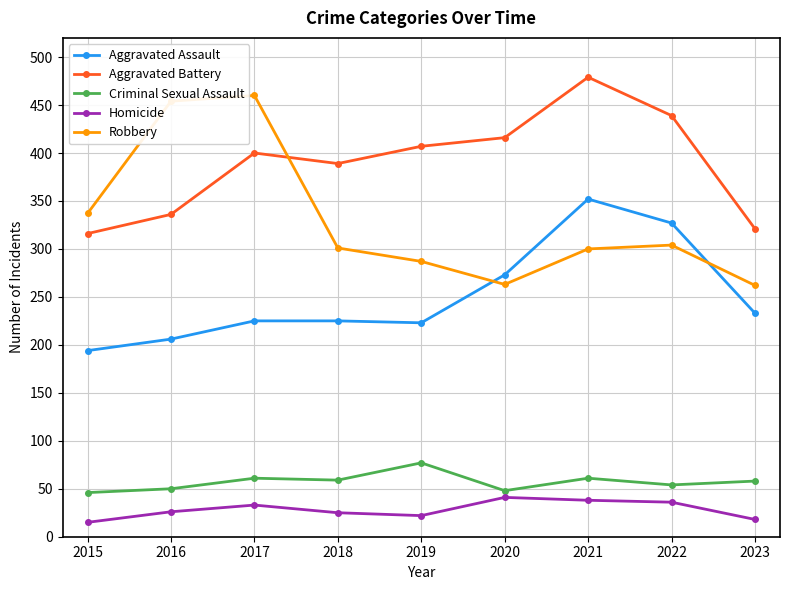

Which series changed the most between 2017 and 2021?

Robbery